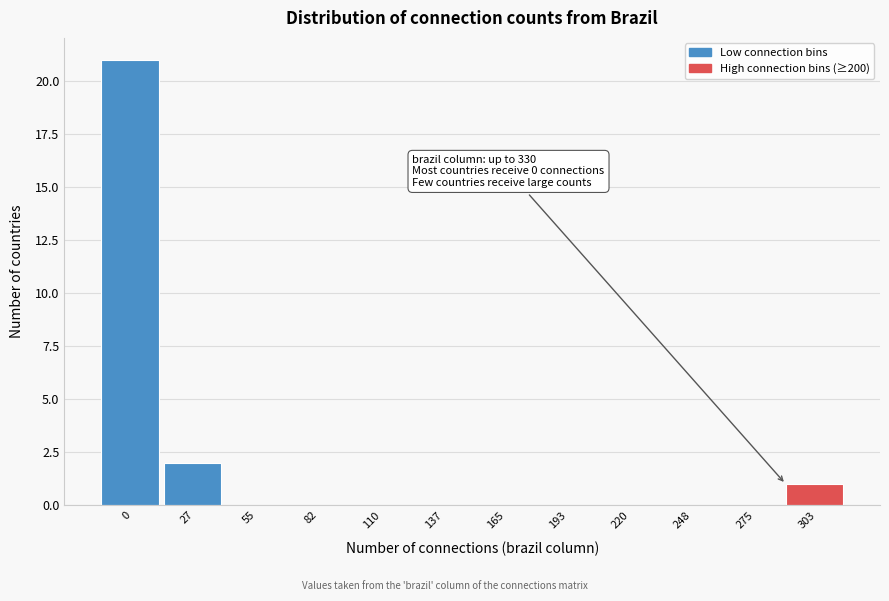

Reading right to left, transcribe all the data shown in this chart.

303=1	275=0	248=0	220=0	193=0	165=0	137=0	110=0	82=0	55=0	27=2	0=21